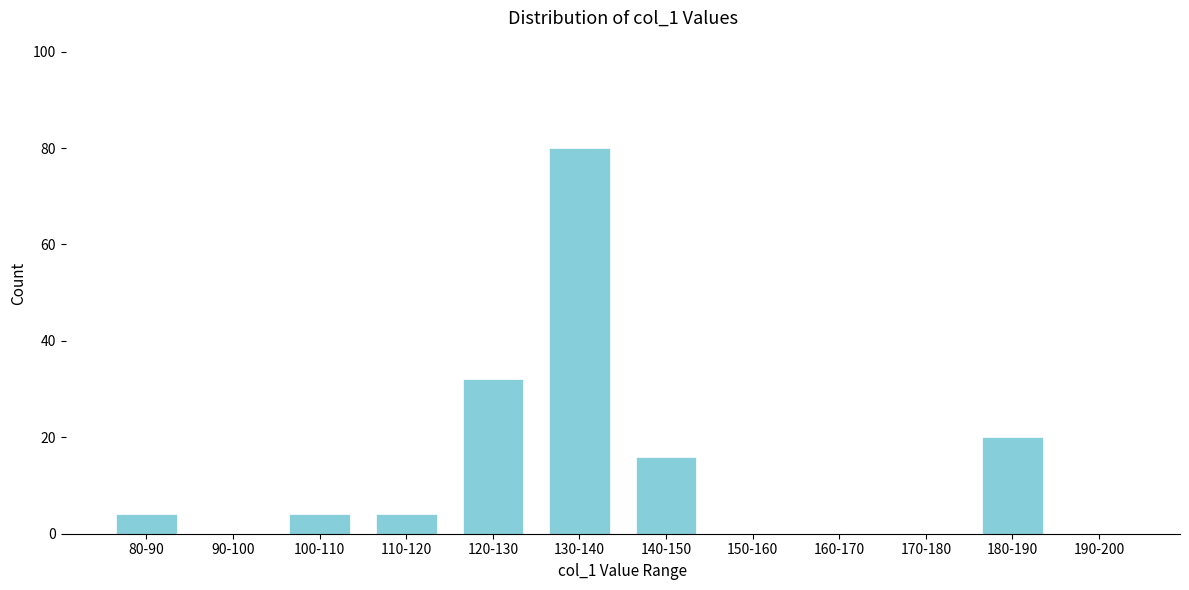

Reading left to right, what are all the values shown in this chart?

80-90=4	90-100=0	100-110=4	110-120=4	120-130=32	130-140=80	140-150=16	150-160=0	160-170=0	170-180=0	180-190=20	190-200=0